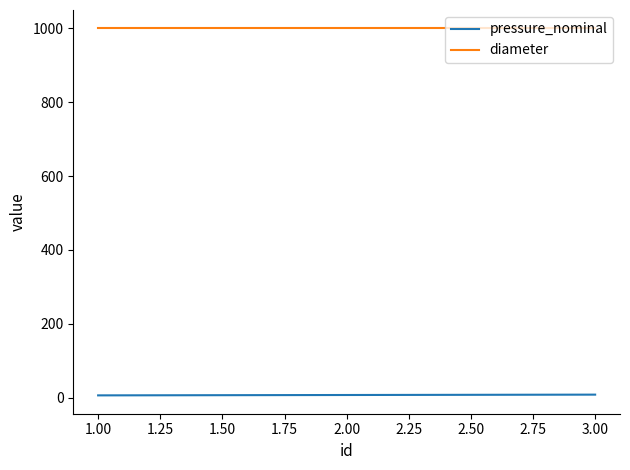

Between 1.00 and 3.00, which series saw the biggest shift?

pressure_nominal